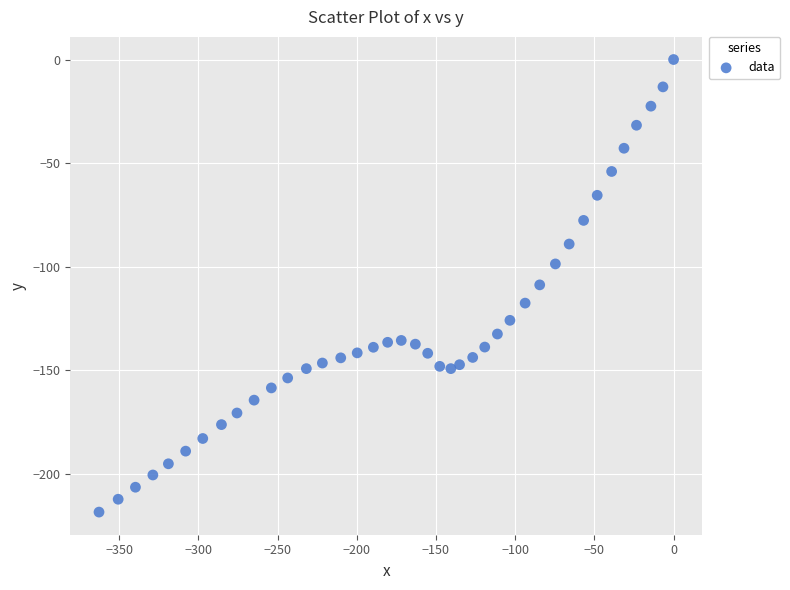

What is the range of X values (max minus min)?

362.7